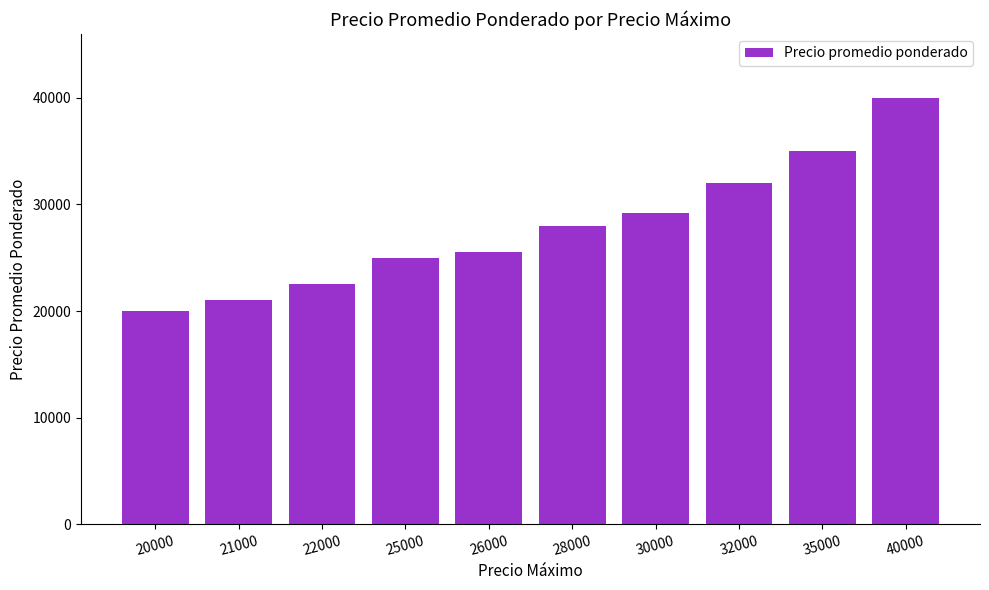

List the labels in order of value, smallest first.

20000, 21000, 22000, 25000, 26000, 28000, 30000, 32000, 35000, 40000